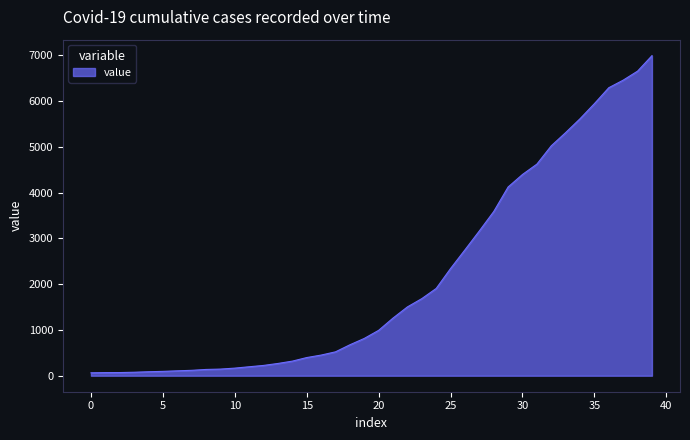

What is the average value?

2141